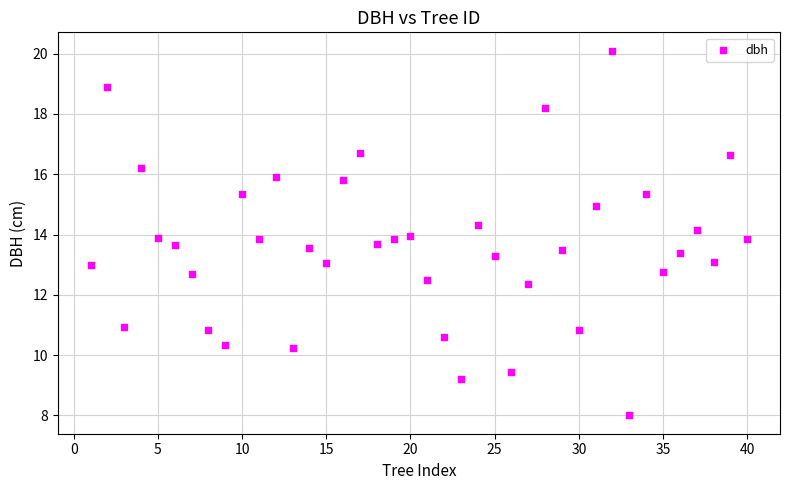

What is the range of X values (max minus min)?

39.0